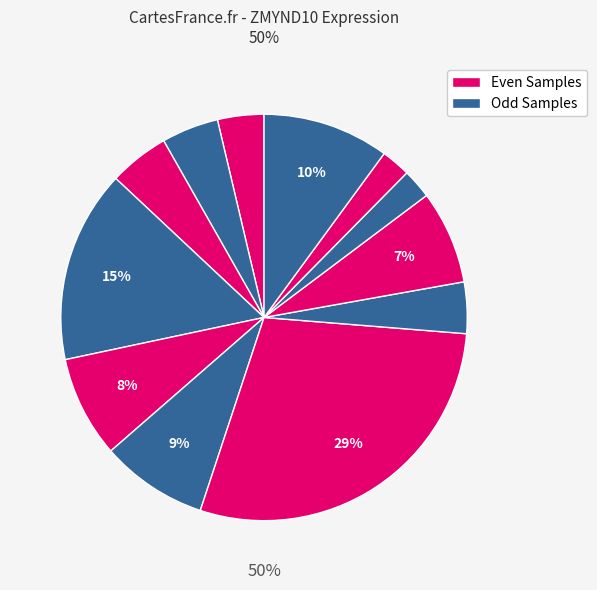

How many segments does this pie chart have?

12